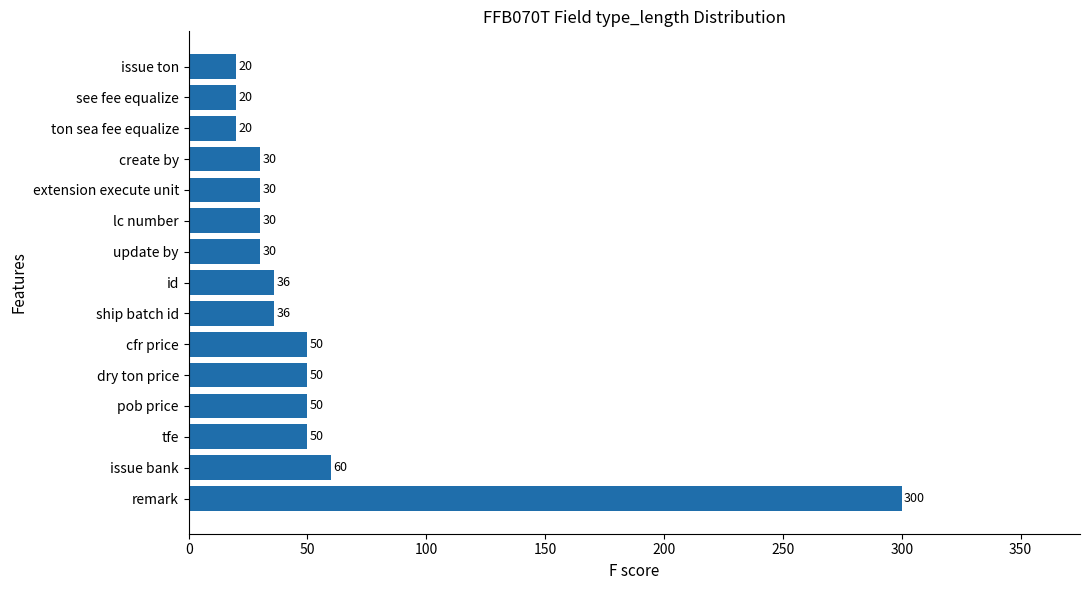

What is the minimum value shown in the chart?

20